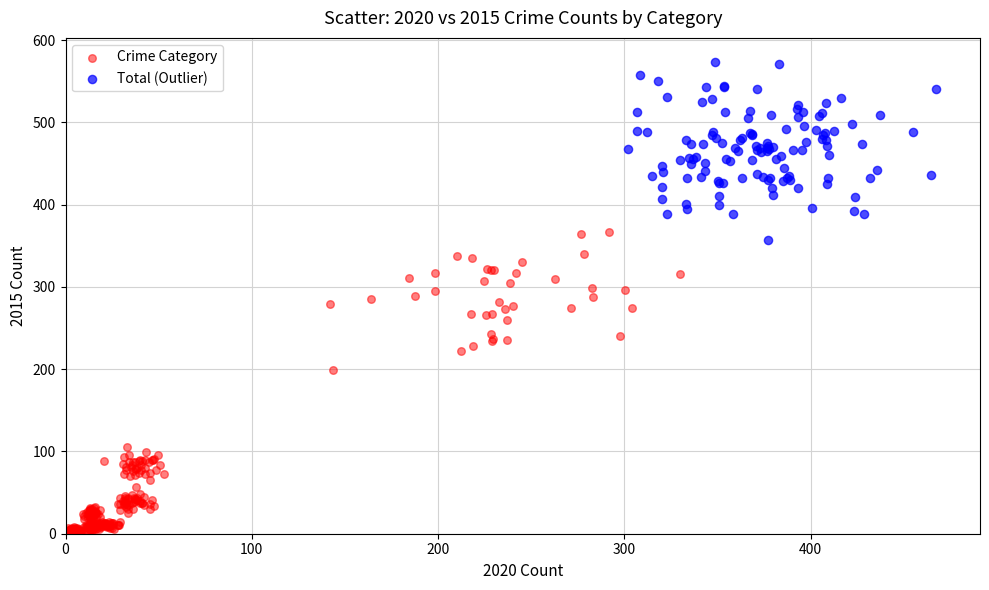

Which series contains the lowest Y value?

Crime Category